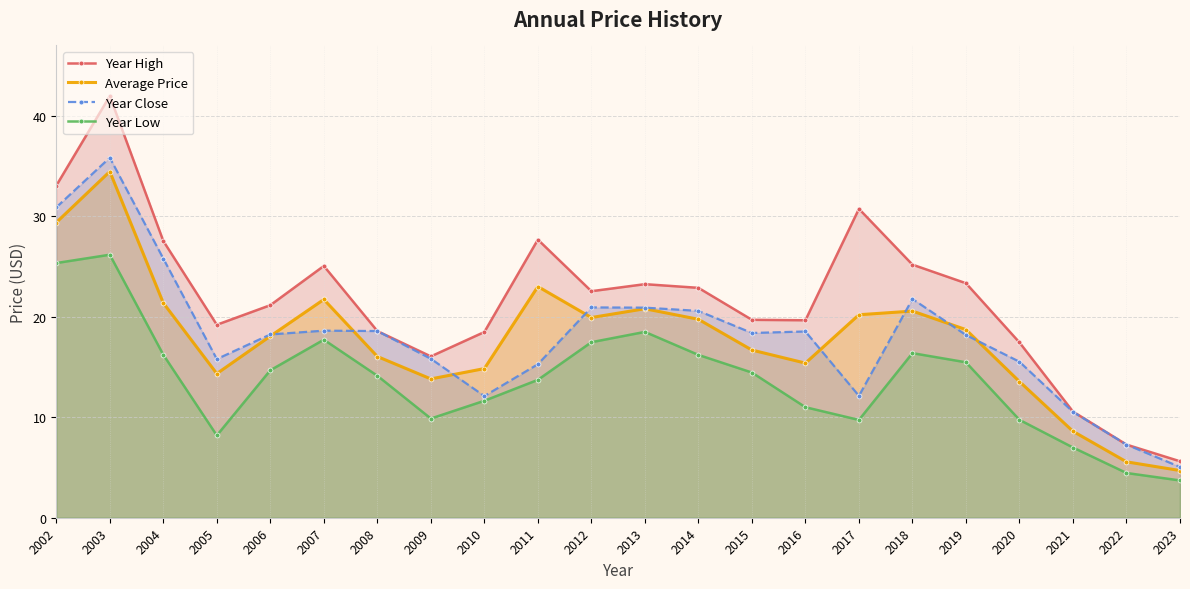

Is the value of Year High at 2022 greater than the value of Average Price at 2005?

No